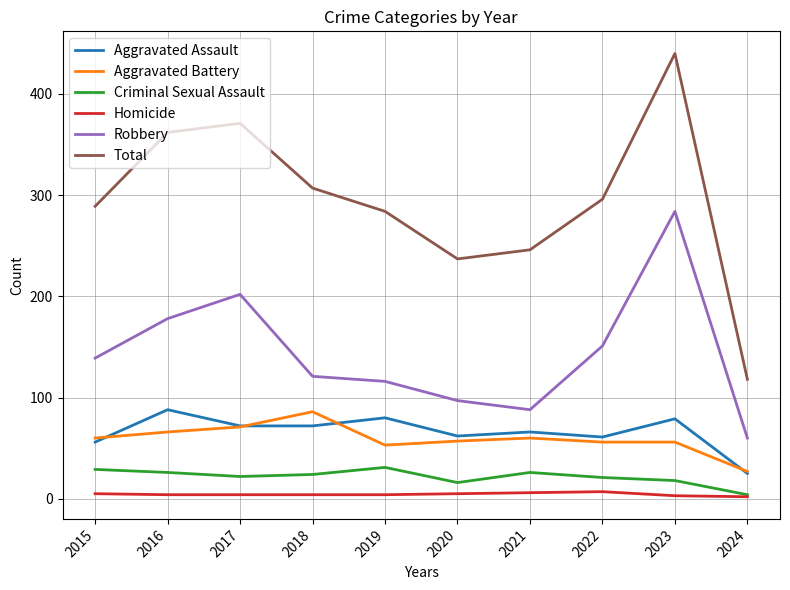

Which series has the widest spread of values?

Total